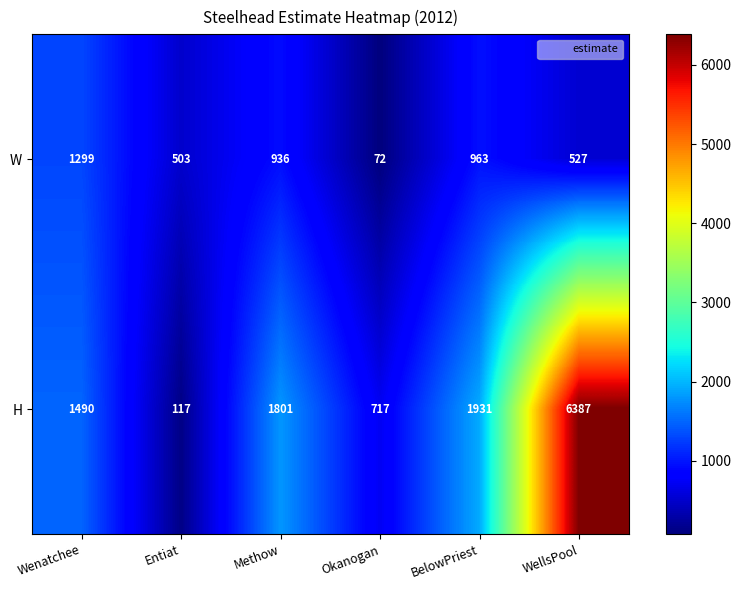

How many series are shown in this chart?

2